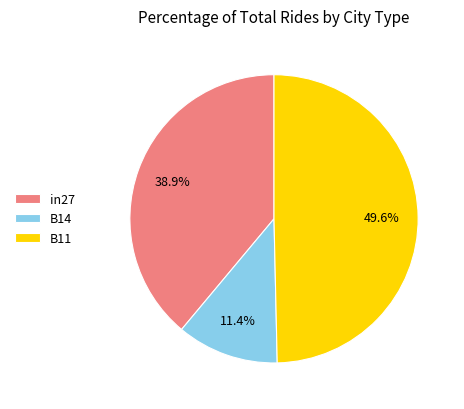

What percentage is the in27 slice, to the nearest percent?

39%